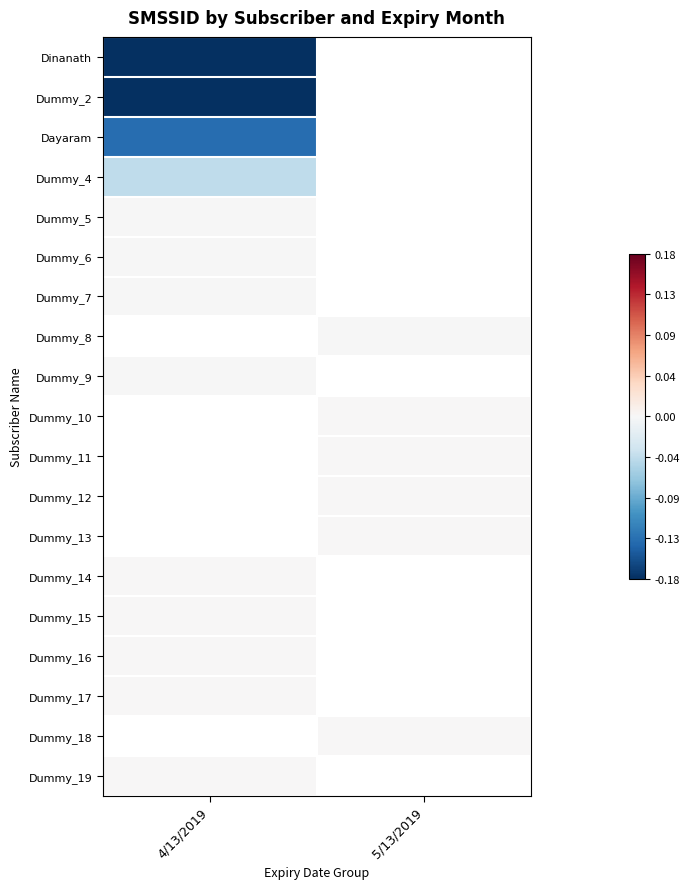

Is the value of Dummy_8 at 4/13/2019 greater than the value of Dummy_6 at 5/13/2019?

No